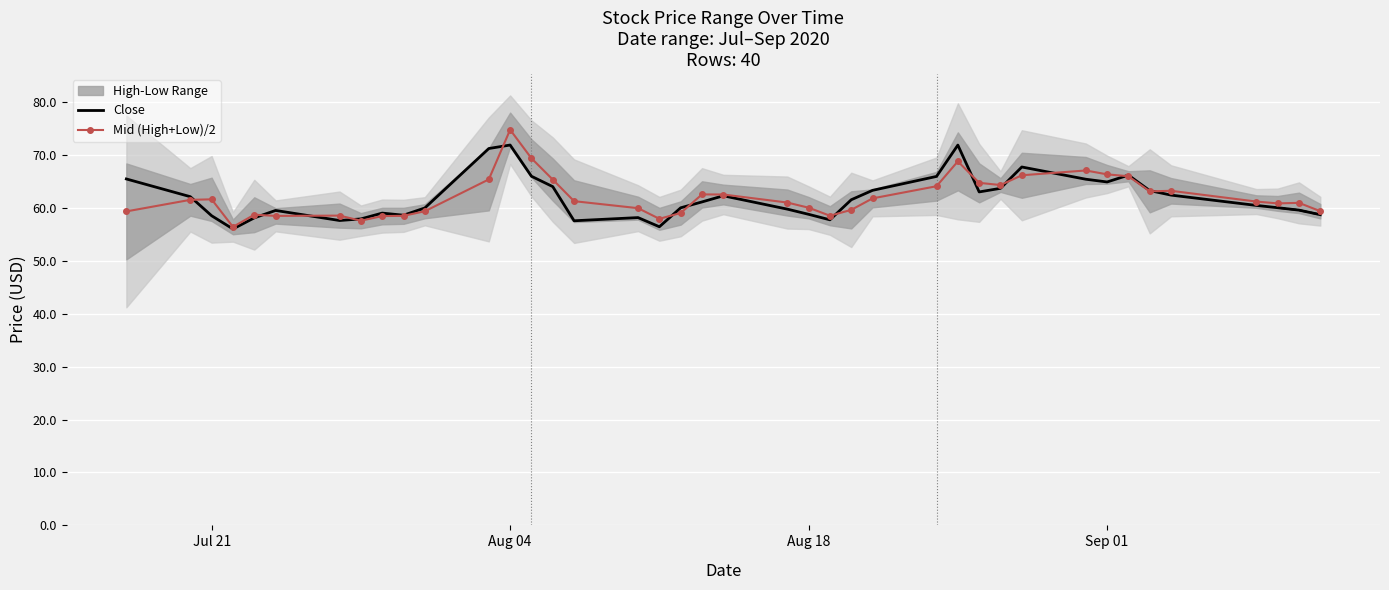

Which series has the largest total across all categories?

Mid (High+Low)/2